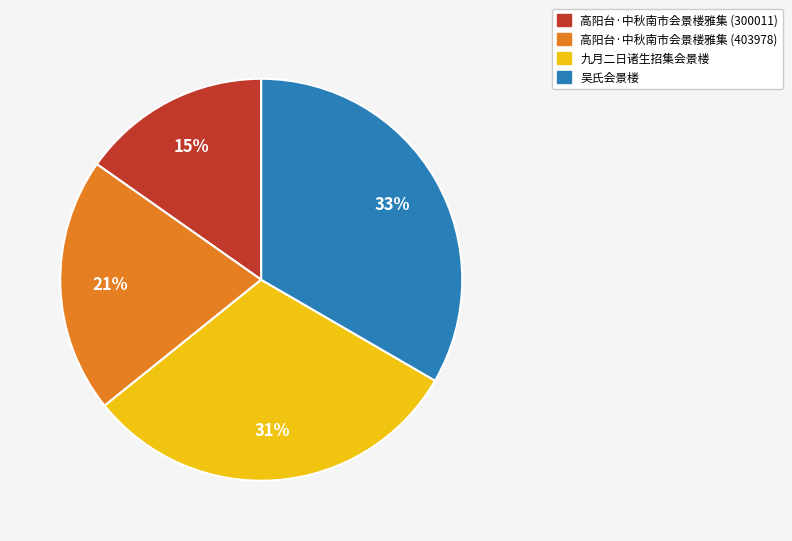

To the nearest percent, what is the difference between the largest and smallest slice percentages?

18%